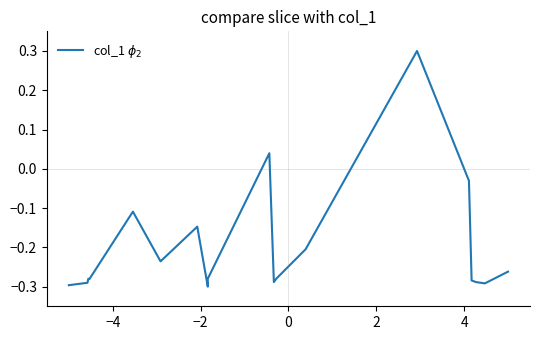

What is the value of the 9th point from the left?

-0.3